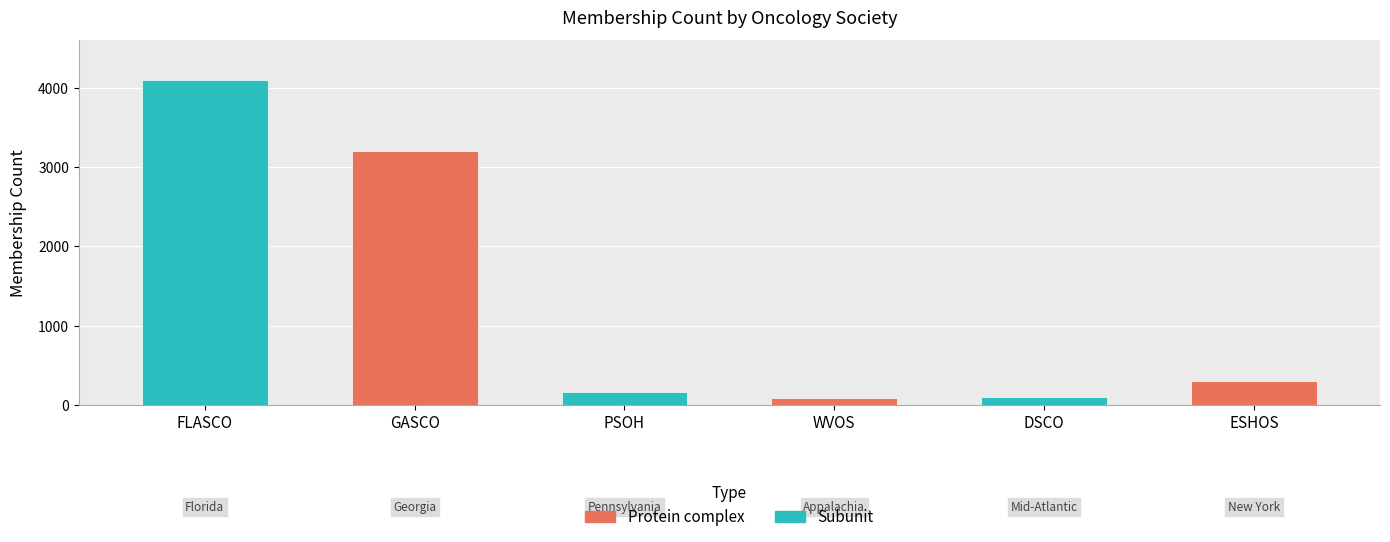

Reading left to right, extract all data points from this chart.

FLASCO=4100	GASCO=3200	PSOH=160	WVOS=87	DSCO=100	ESHOS=296